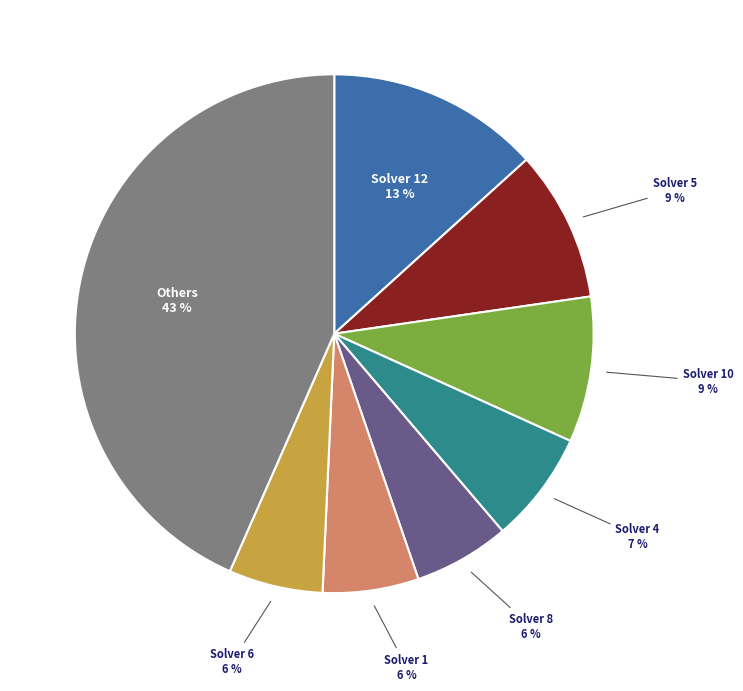

Does any single category account for the majority?

No